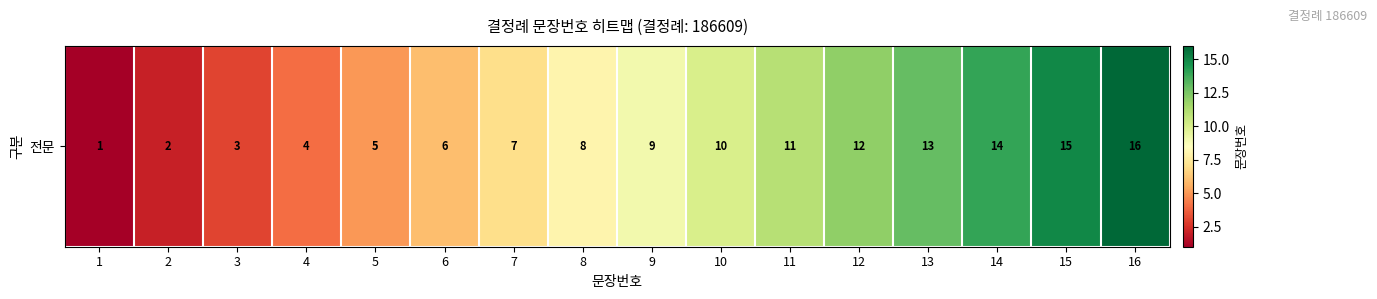

Reading left to right, extract all data points from this chart.

1=1	2=2	3=3	4=4	5=5	6=6	7=7	8=8	9=9	10=10	11=11	12=12	13=13	14=14	15=15	16=16